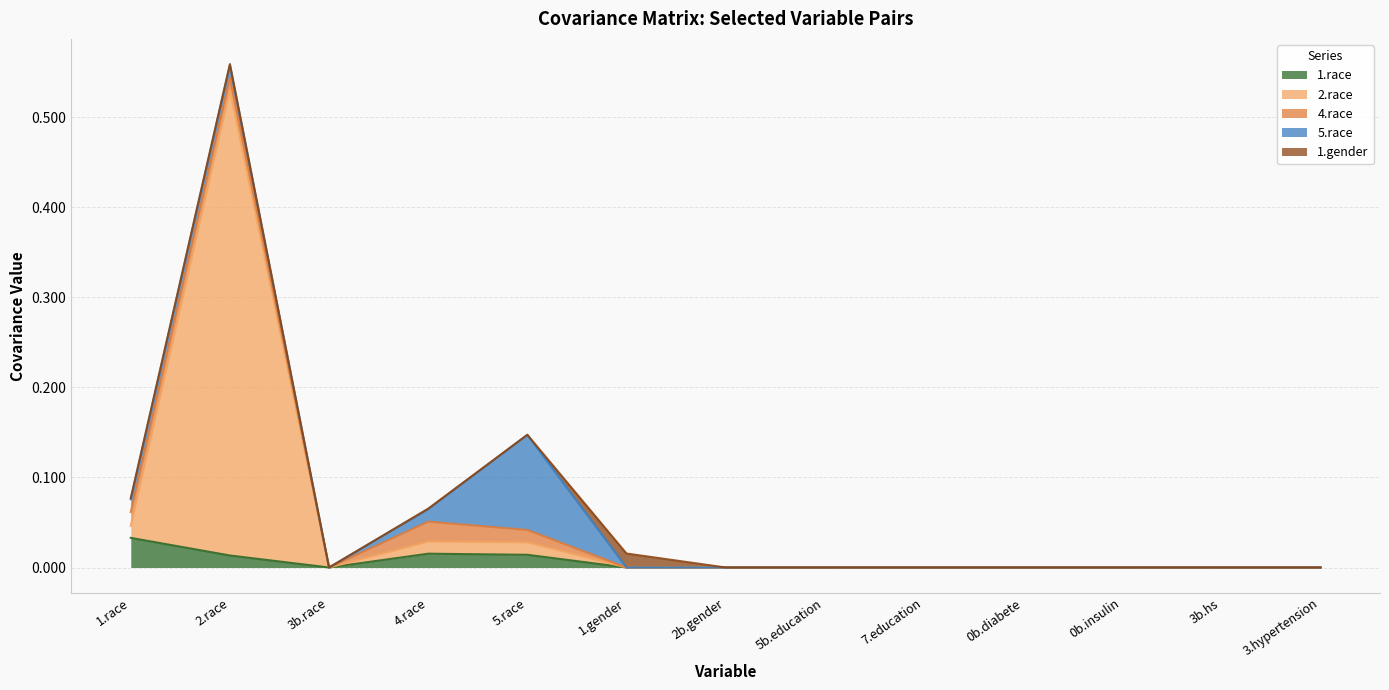

True or false: 2.race has more than 2 interior local peaks.

False